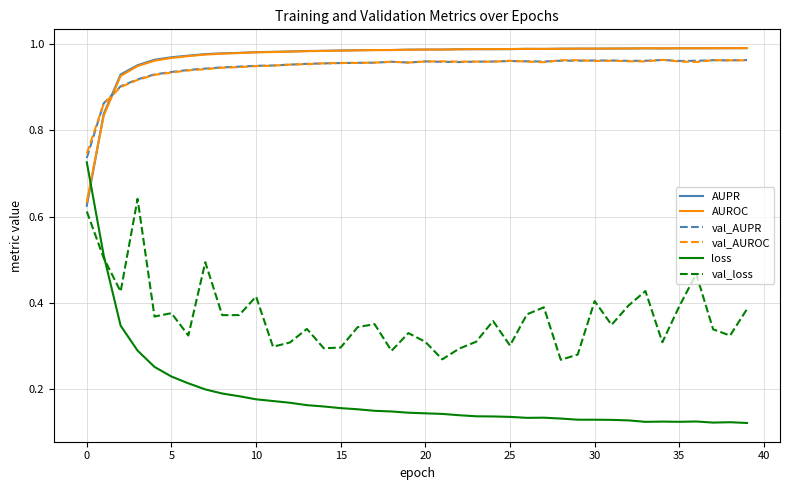

True or false: loss and AUPR intersect in this chart.

True